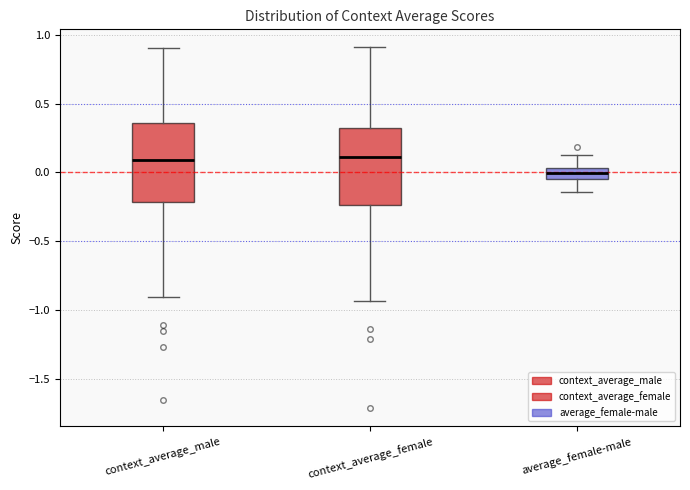

Reading left to right, read every box against the y-axis: the position of its median line, the range the box covers, and the ends of its whiskers. The values are not printed on the chart, so give them approximately, as read against the axis.

context_average_male: median 0.10, box -0.20 to 0.35, whiskers -0.90 to 0.90
context_average_female: median 0.10, box -0.25 to 0.30, whiskers -0.95 to 0.90
average_female-male: median 0.00, box -0.05 to 0.05, whiskers -0.15 to 0.15